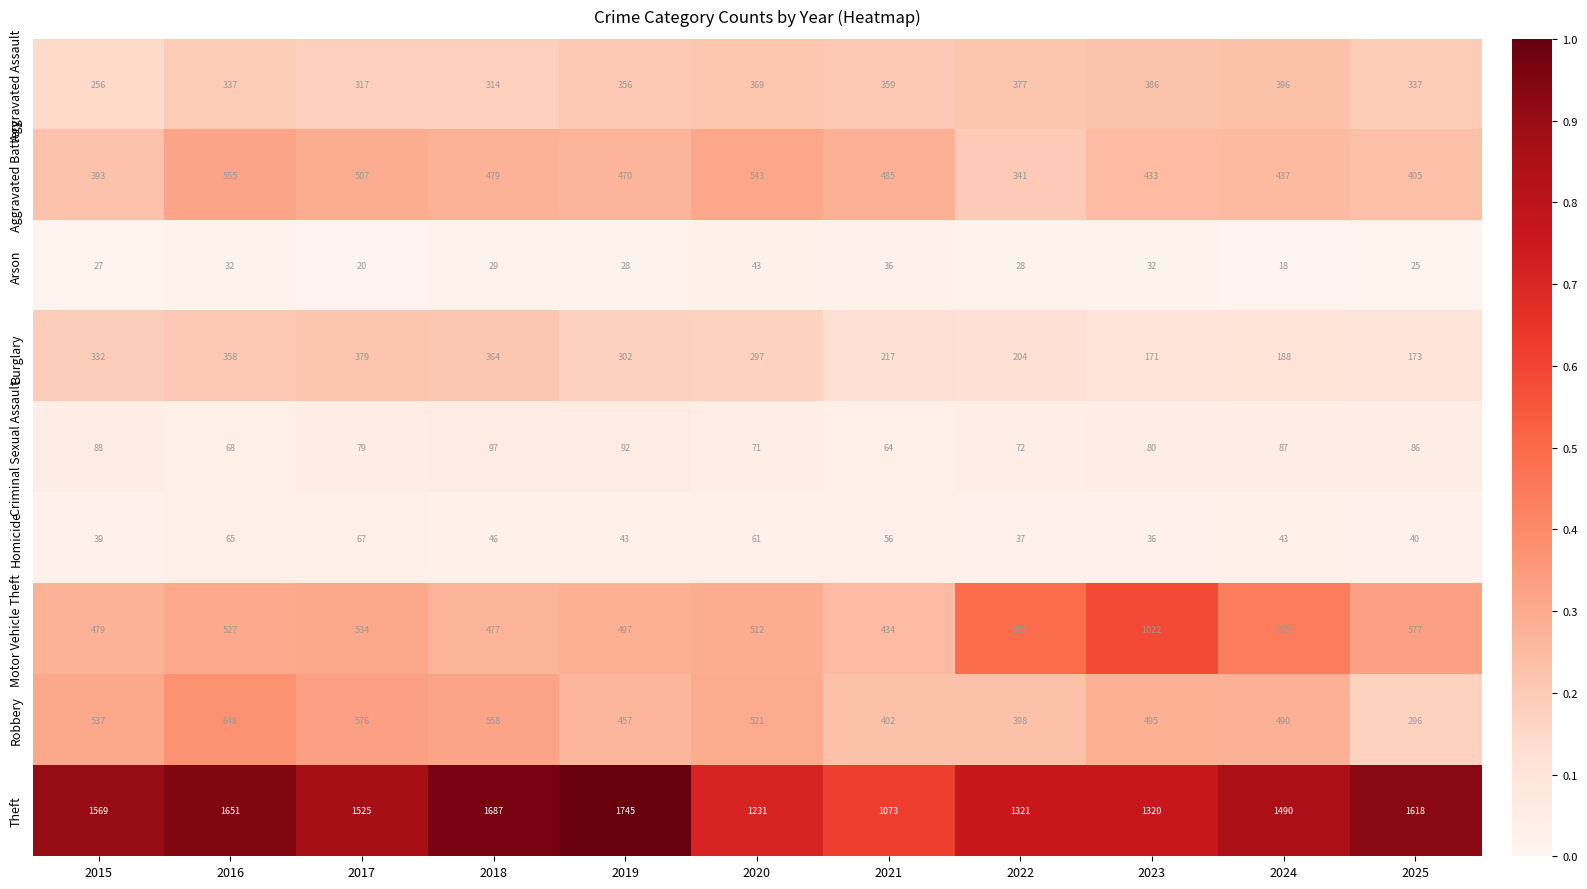

Where is Robbery nearest to the value 472?

2019